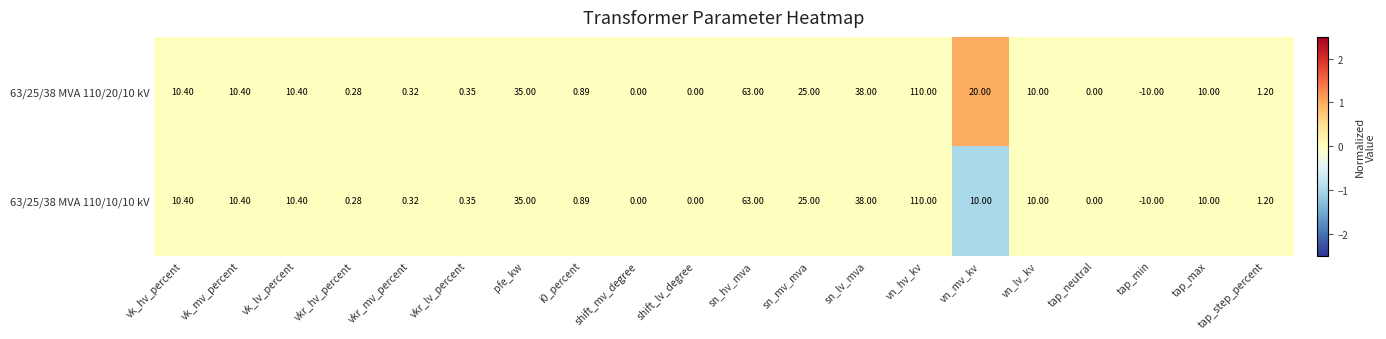

Which category has the highest value in the 63/25/38 MVA 110/20/10 kV series?

vn_hv_kv